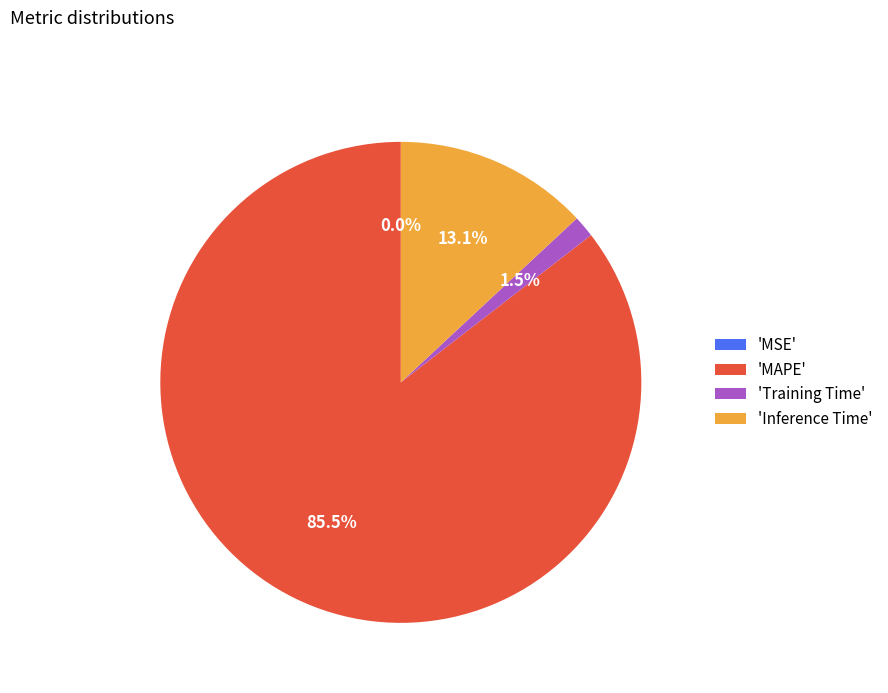

Does 'MAPE' represent more than half of the total?

Yes